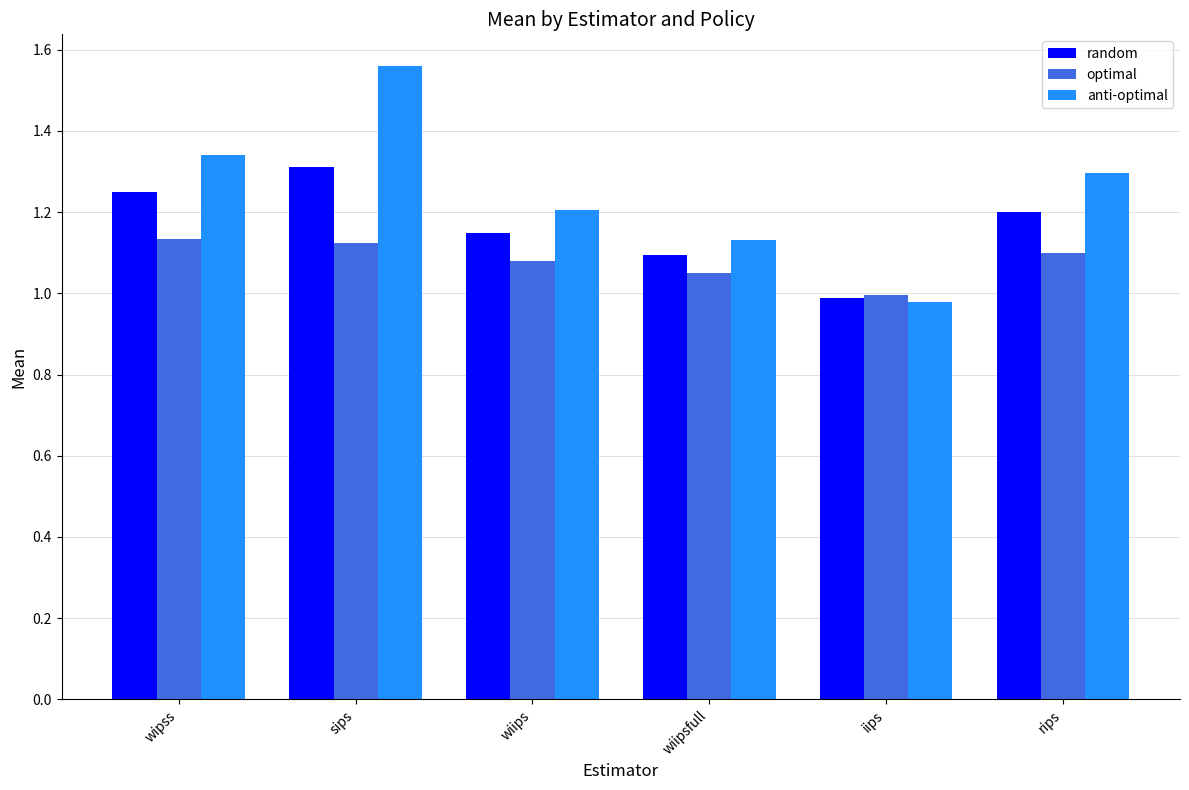

What is the label of the 2nd bar from the right?

iips